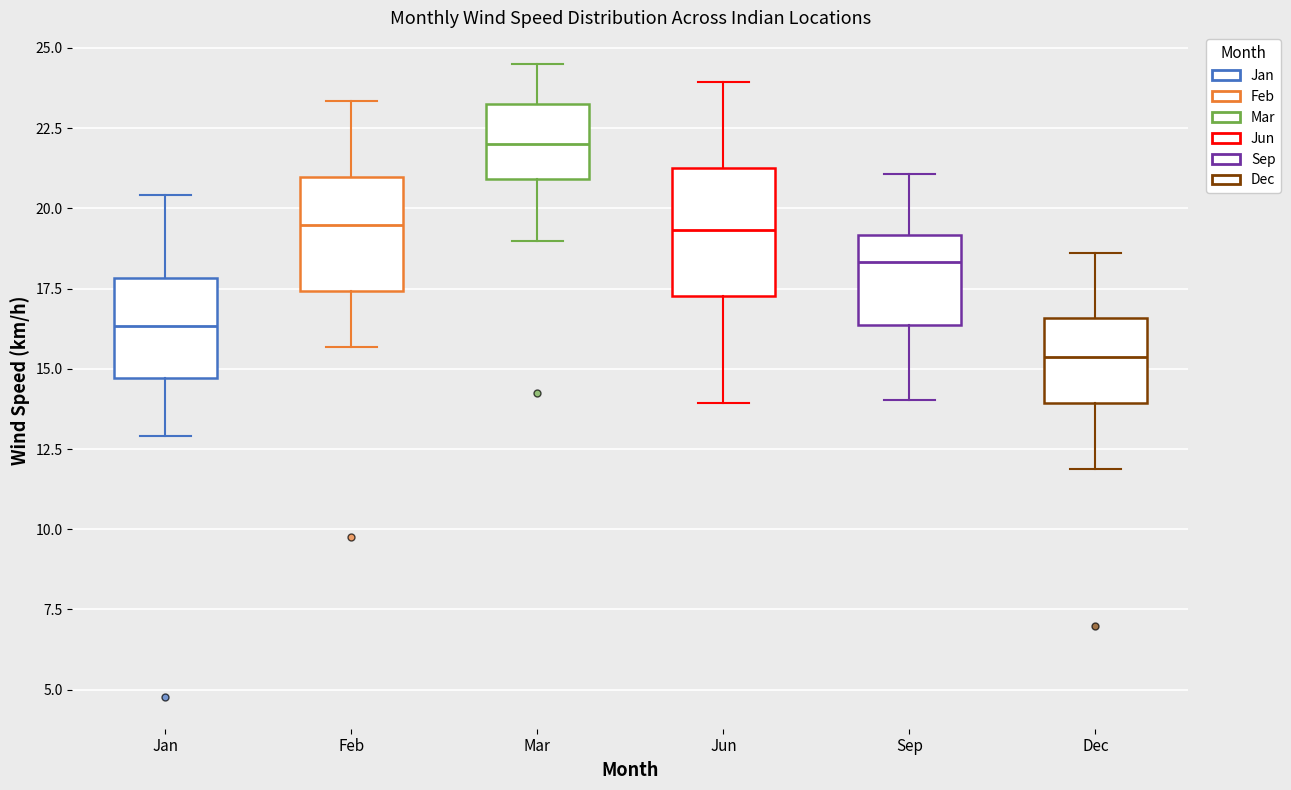

Reading left to right, read every box against the y-axis: the position of its median line, the range the box covers, and the ends of its whiskers. The values are not printed on the chart, so give them approximately, as read against the axis.

Jan: median 16.5, box 14.5 to 18.0, whiskers 13.0 to 20.5
Feb: median 19.5, box 17.5 to 21.0, whiskers 15.5 to 23.5
Mar: median 22.0, box 21.0 to 23.5, whiskers 19.0 to 24.5
Jun: median 19.5, box 17.5 to 21.5, whiskers 14.0 to 24.0
Sep: median 18.5, box 16.5 to 19.0, whiskers 14.0 to 21.0
Dec: median 15.5, box 14.0 to 16.5, whiskers 12.0 to 18.5